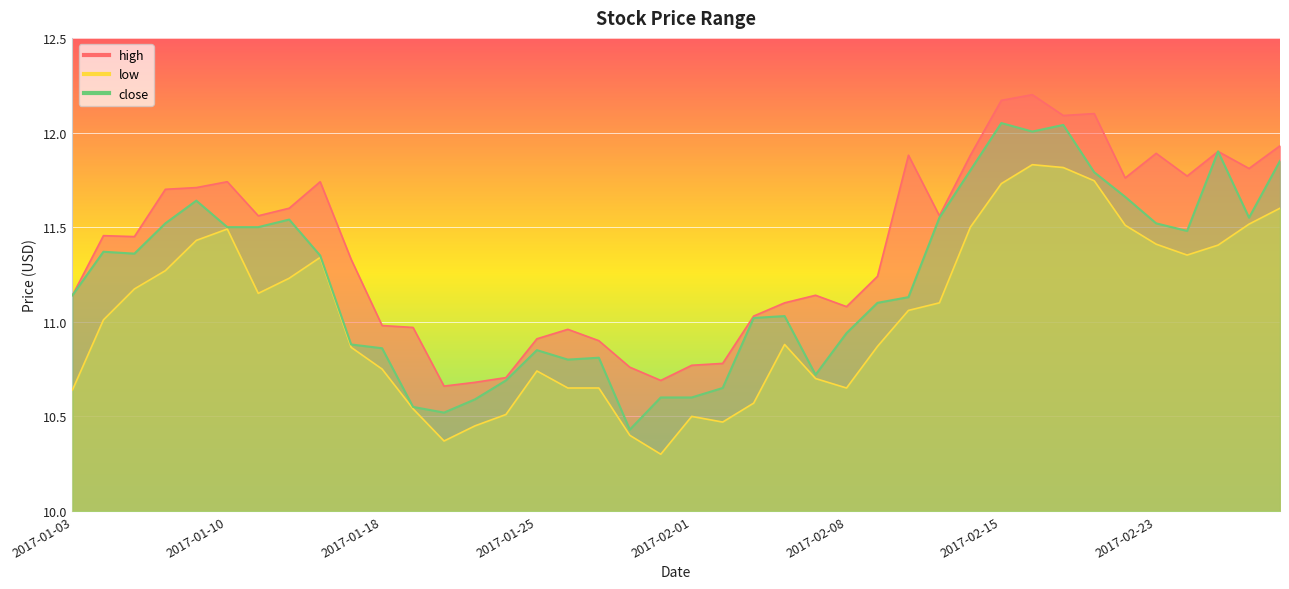

Reading left to right, transcribe all the data shown in this chart.

high: 11.1	11.5	11.4	11.7	11.7	11.7	11.6	11.6	11.7	11.3	11.0	11.0	10.7	10.7	10.7	10.9	11.0	10.9	10.8	10.7	10.8	10.8	11.0	11.1	11.1	11.1	11.2	11.9	11.6	11.9	12.2	12.2	12.1	12.1	11.8	11.9	11.8	11.9	11.8	11.9
low: 10.6	11.0	11.2	11.3	11.4	11.5	11.2	11.2	11.3	10.9	10.8	10.5	10.4	10.4	10.5	10.7	10.7	10.7	10.4	10.3	10.5	10.5	10.6	10.9	10.7	10.7	10.9	11.1	11.1	11.5	11.7	11.8	11.8	11.7	11.5	11.4	11.4	11.4	11.5	11.6
close: 11.1	11.4	11.4	11.5	11.6	11.5	11.5	11.5	11.3	10.9	10.9	10.6	10.5	10.6	10.7	10.8	10.8	10.8	10.4	10.6	10.6	10.7	11.0	11.0	10.7	10.9	11.1	11.1	11.6	11.8	12.1	12.0	12.0	11.8	11.7	11.5	11.5	11.9	11.6	11.8